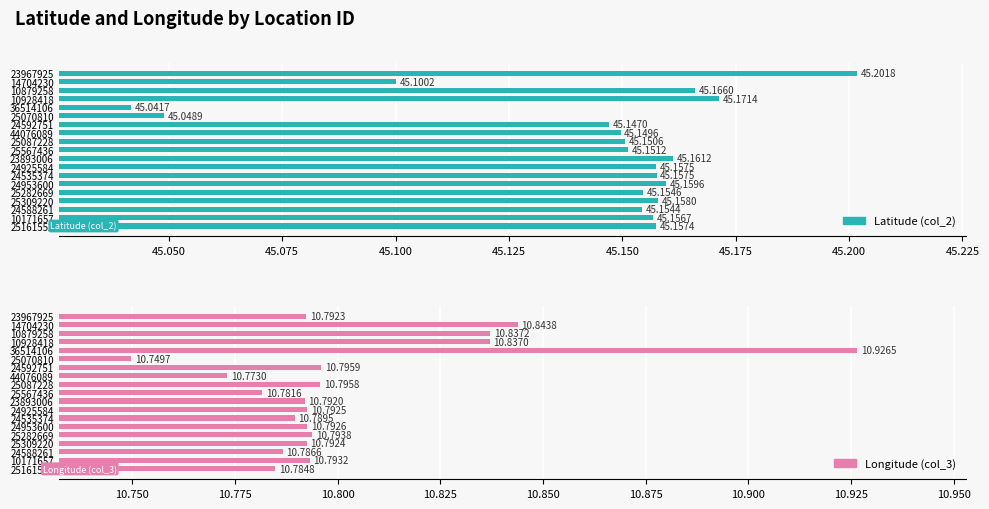

How many Latitude (col_2) values are between 45 and 46?

19